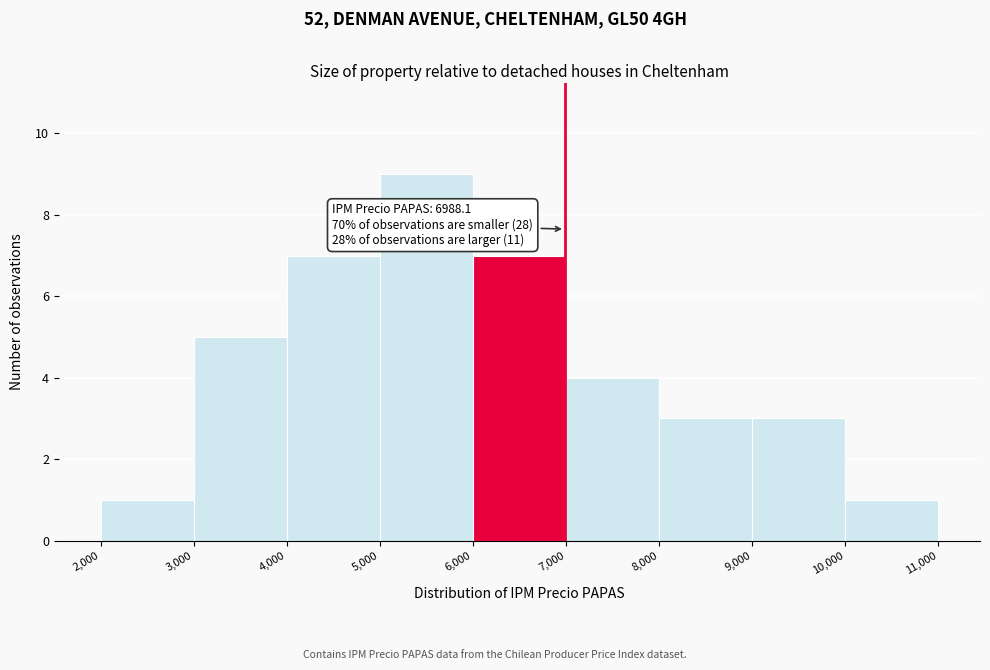

Which range on the x-axis has the tallest bar?

5,000 to 6,000